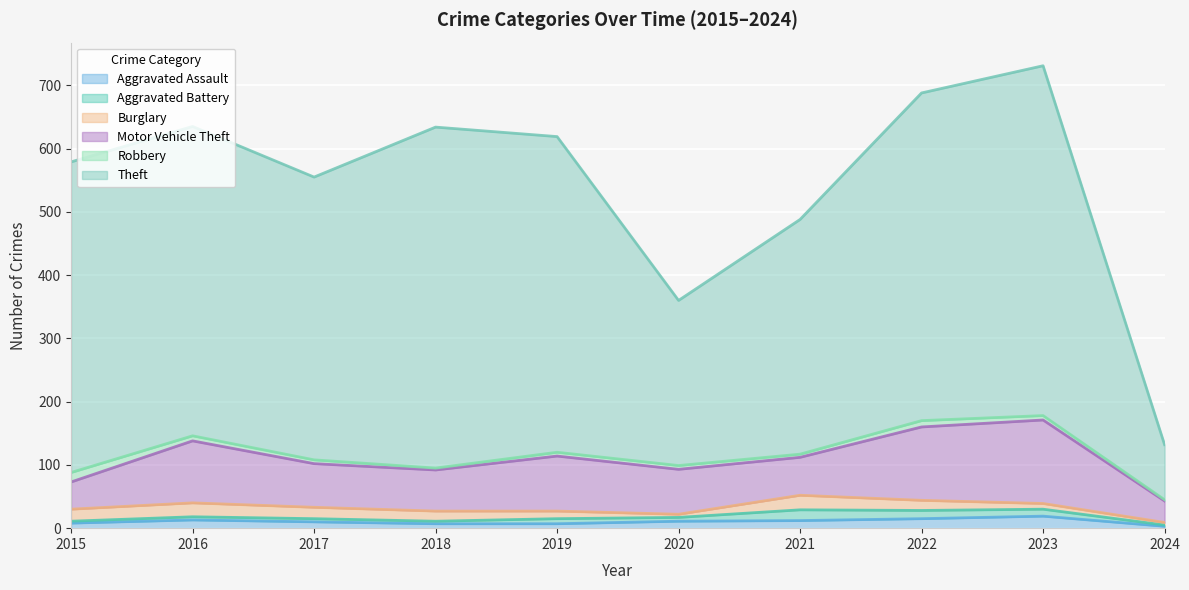

What is the average value of the Aggravated Assault series?

10